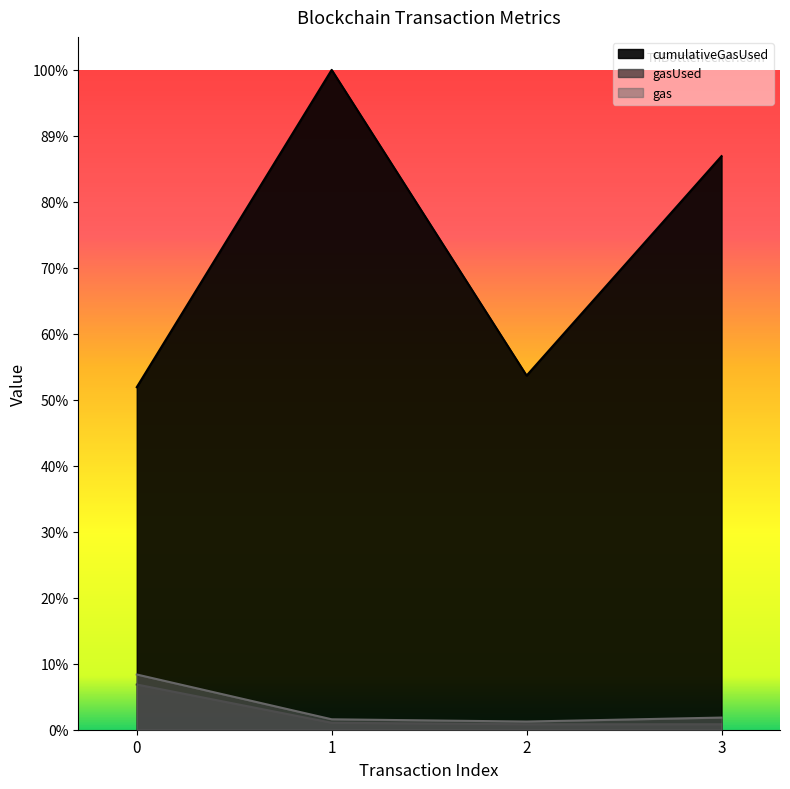

Which series changed the most between 1 and 3?

cumulativeGasUsed